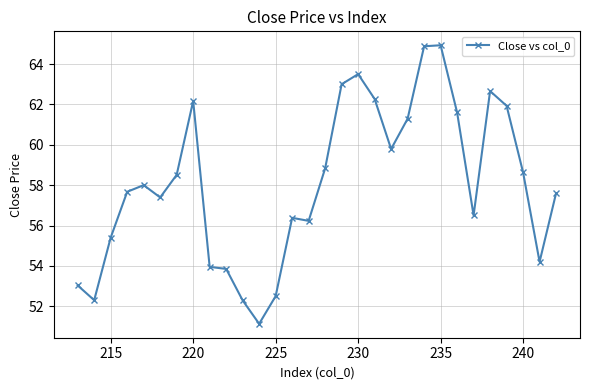

What is the sum of all values?

1742.4